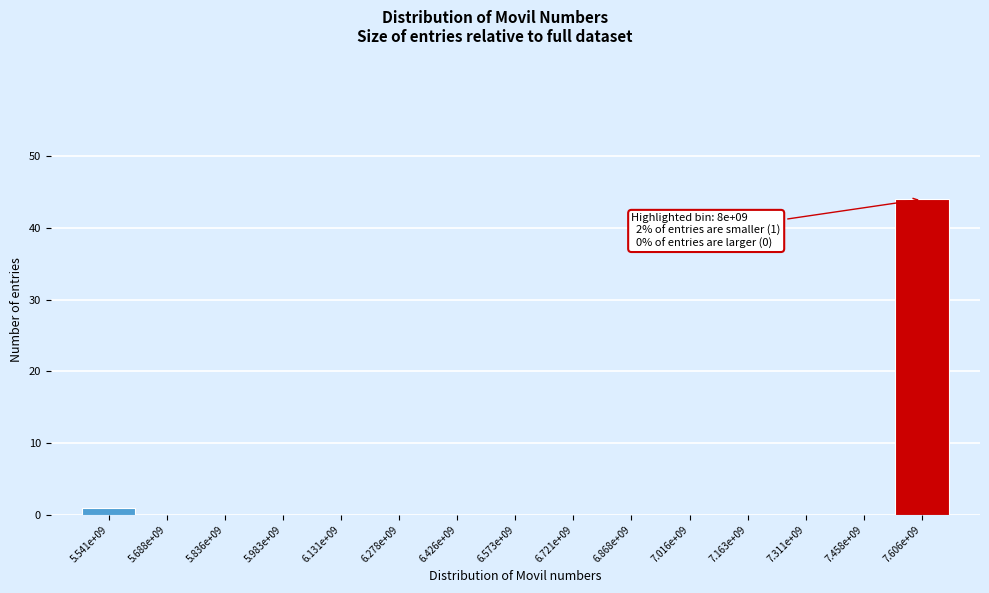

Reading left to right, transcribe all the data shown in this chart.

5.541e+09=1	5.688e+09=0	5.836e+09=0	5.983e+09=0	6.131e+09=0	6.278e+09=0	6.426e+09=0	6.573e+09=0	6.721e+09=0	6.868e+09=0	7.016e+09=0	7.163e+09=0	7.311e+09=0	7.458e+09=0	7.606e+09=44